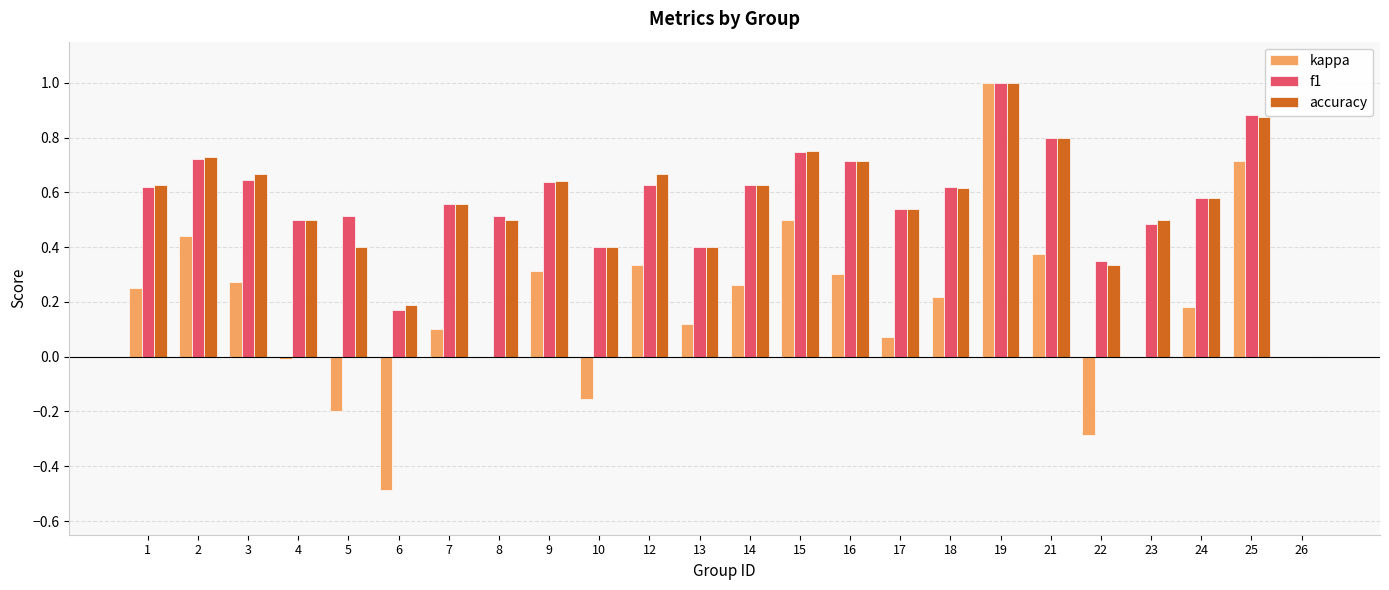

What is the total value across all series at 19?

3.0